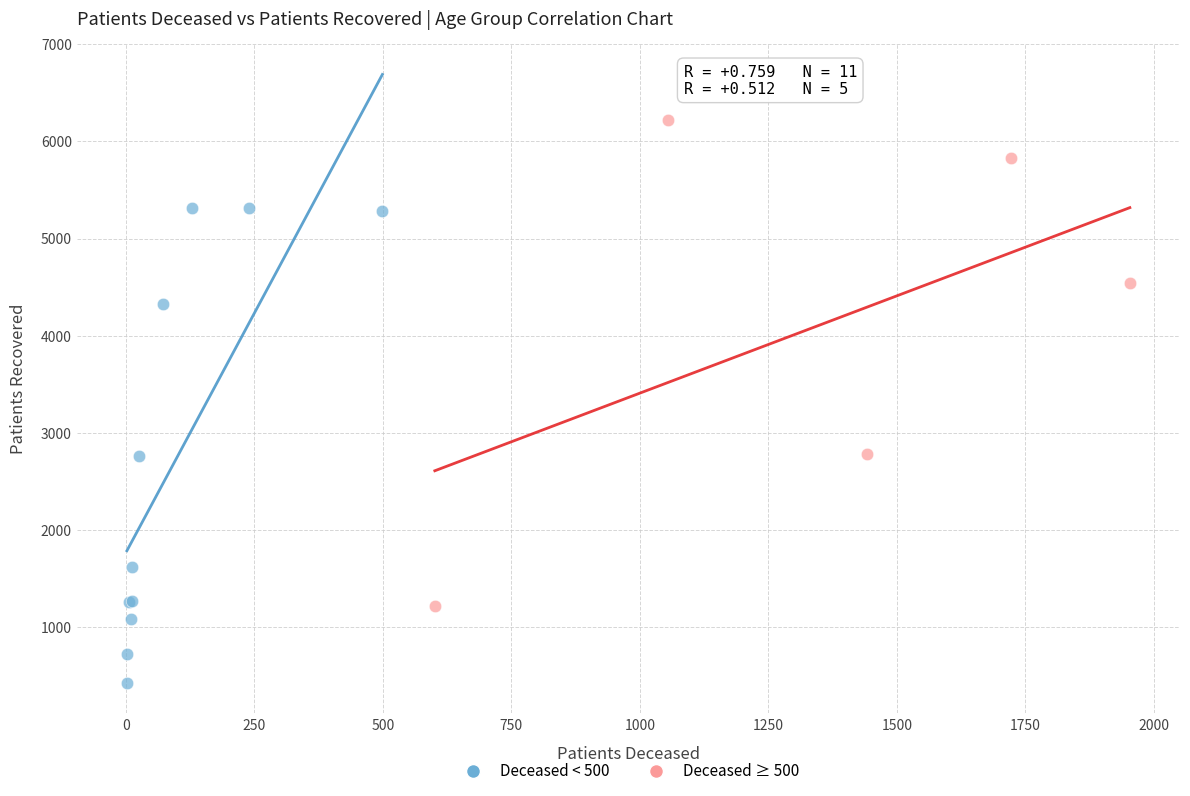

Which series contains the lowest Y value?

Deceased < 500